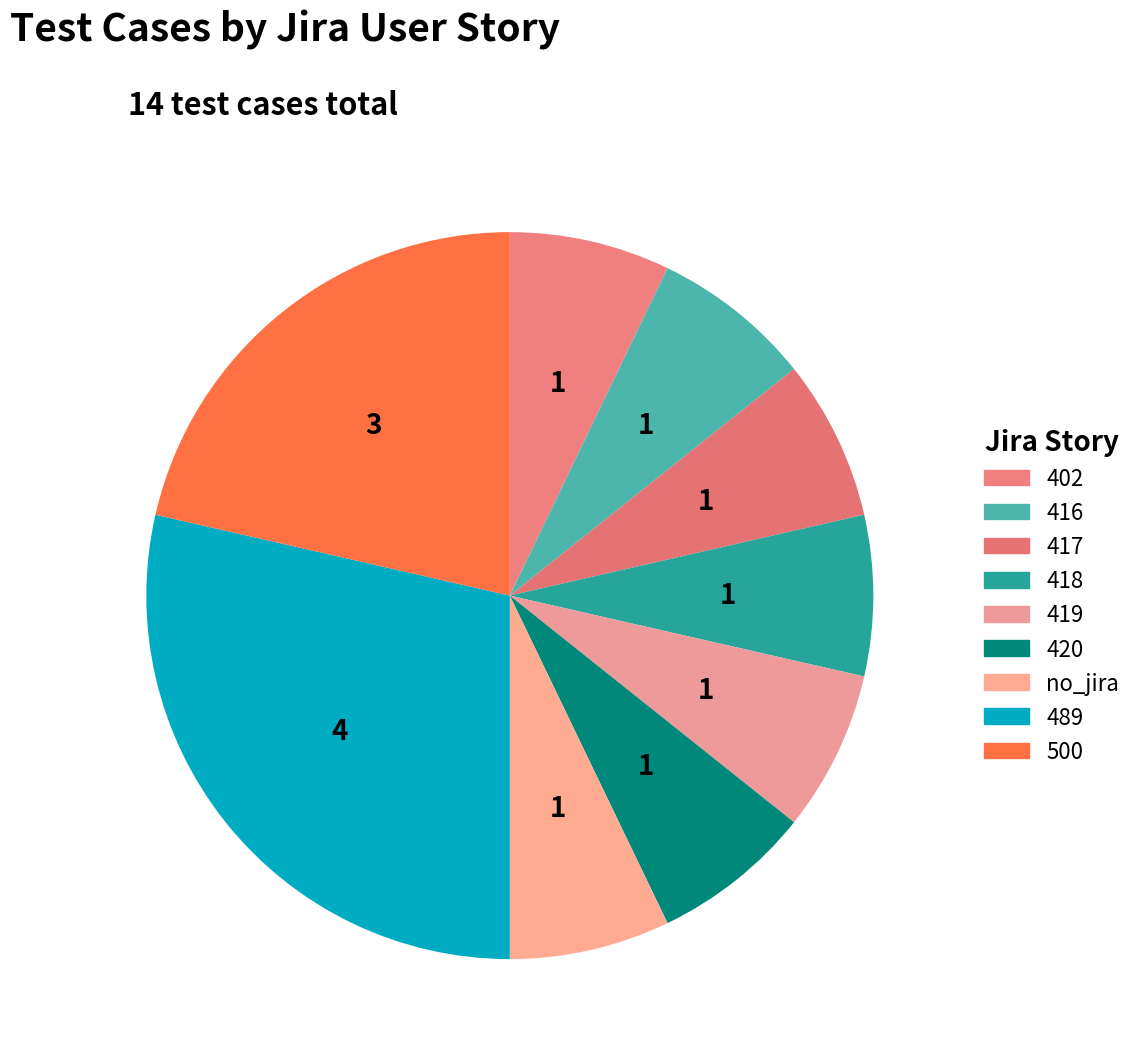

What is the smallest slice in the pie chart?

402